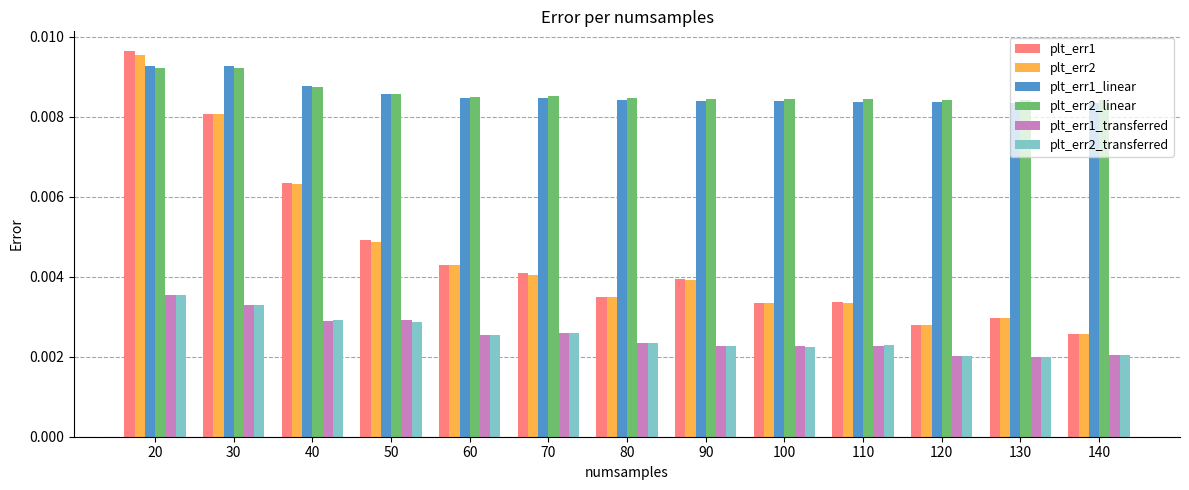

At how many categories does at least one series exceed 0?

13